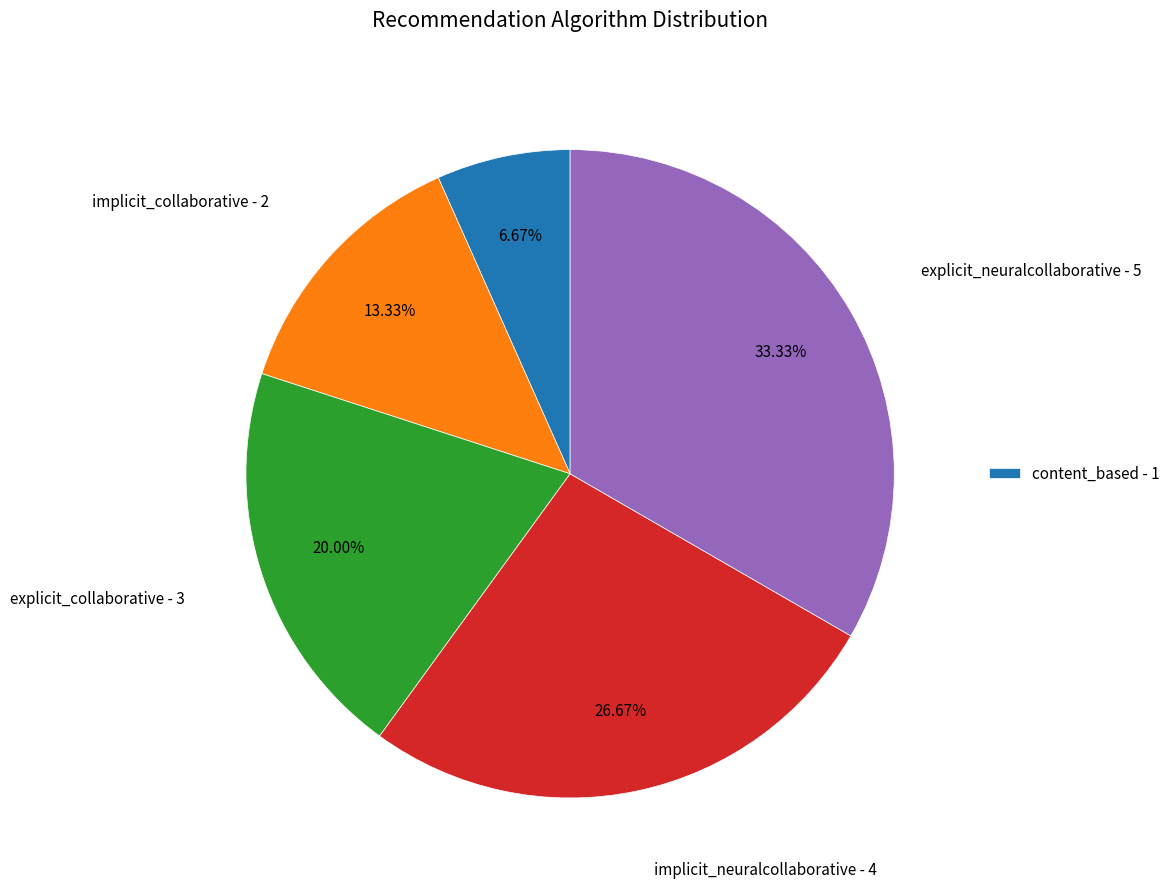

Is there any slice that represents more than half of the pie?

No